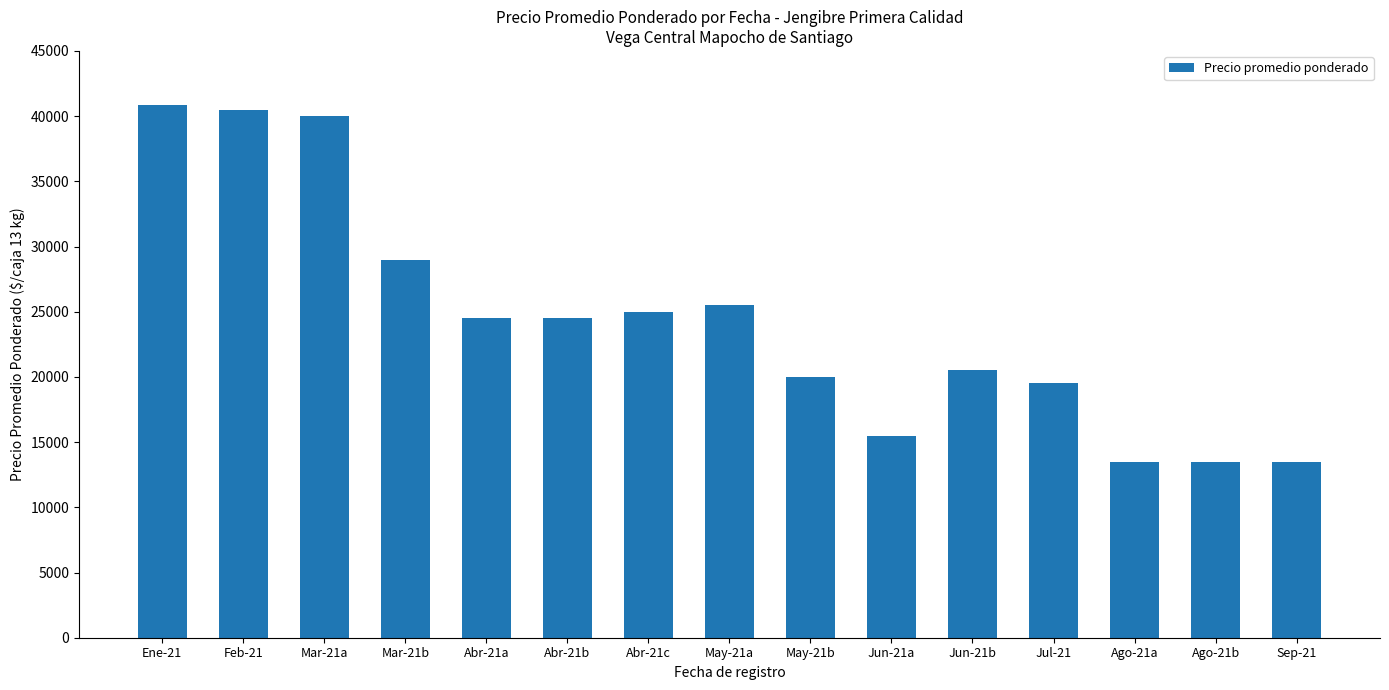

Does the chart contain any negative values?

No